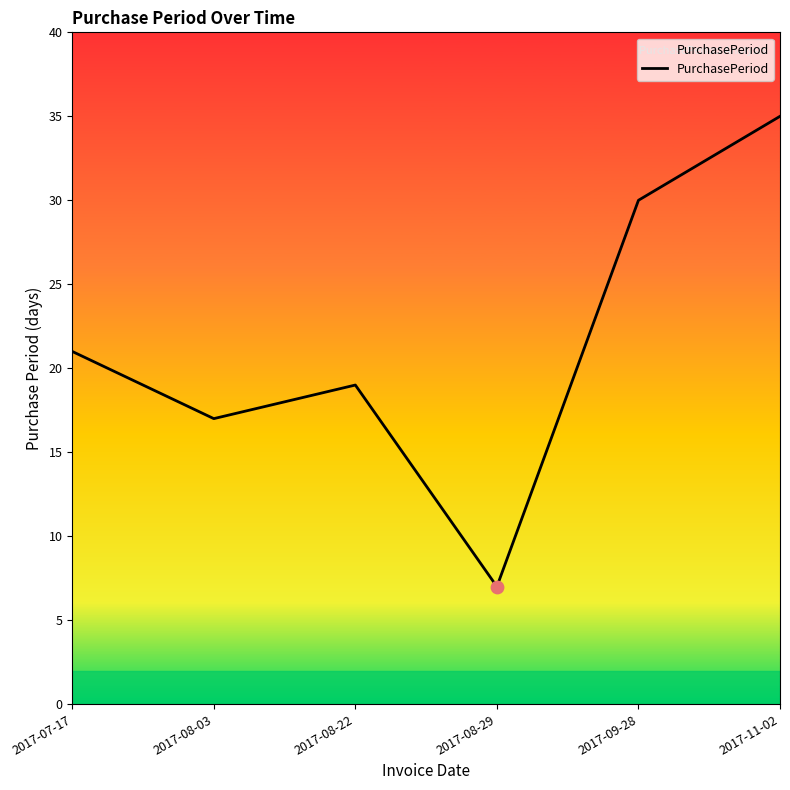

Which has a higher value, 2017-08-22 or 2017-07-17?

2017-07-17